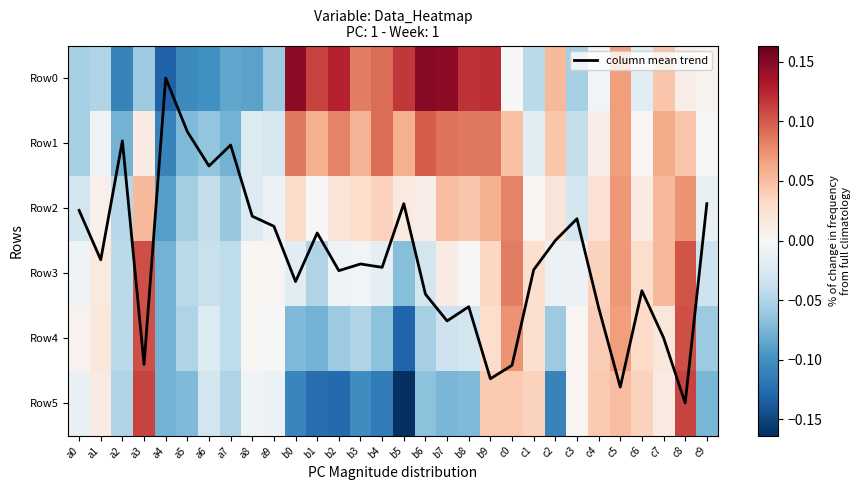

True or false: column mean trend has a value of 4.6 at b9.

True